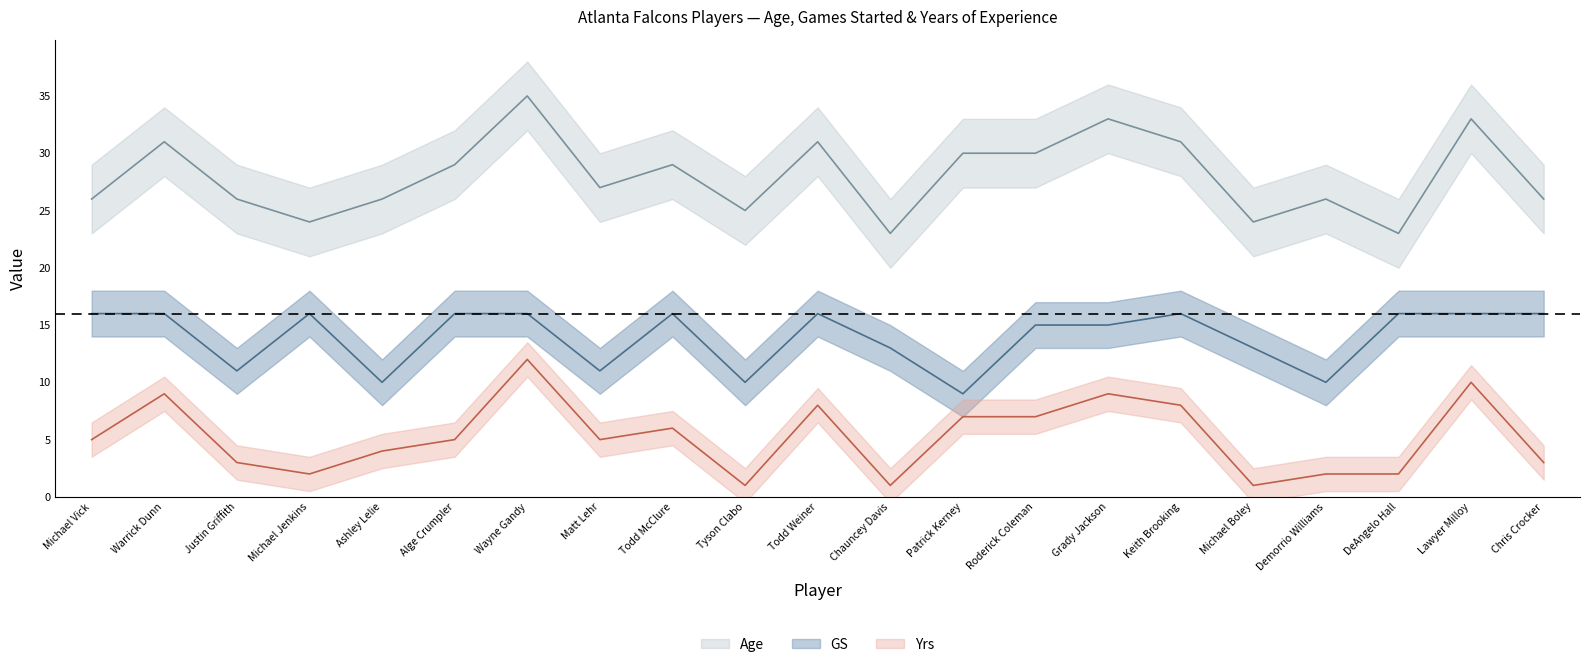

What is the smallest value displayed?

1